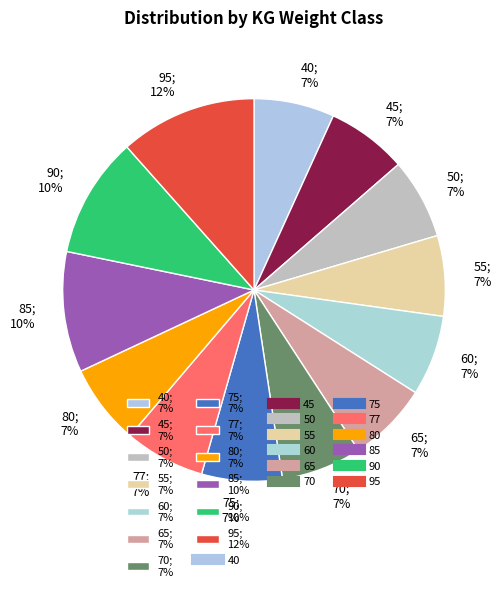

Do 55; 7% and 80; 7% together represent more than half of the pie?

No